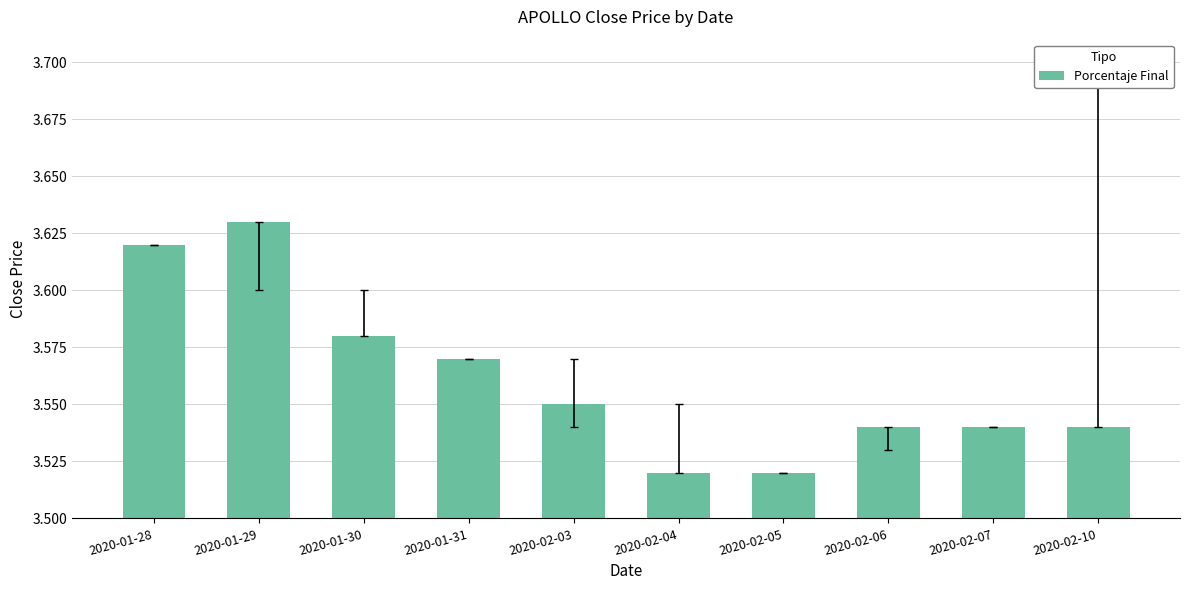

What is the difference between the second highest and minimum values?

0.1